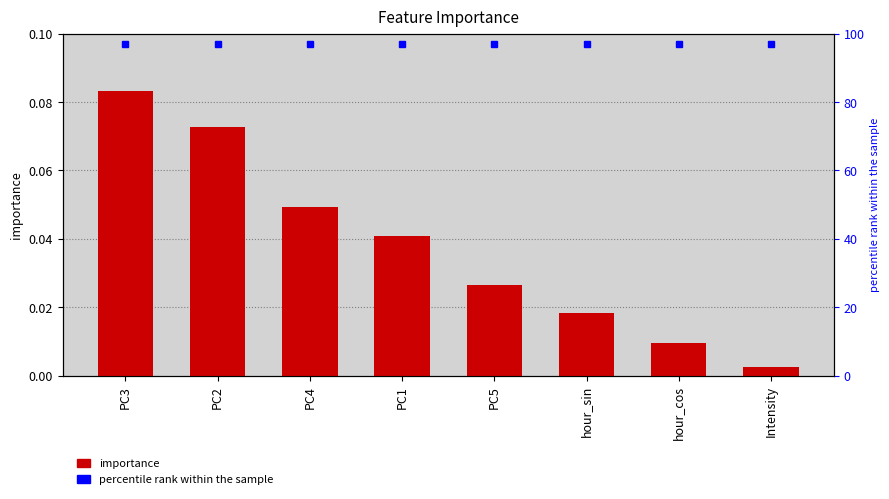

What is the sum of the values at hour_cos and PC2?

0.1